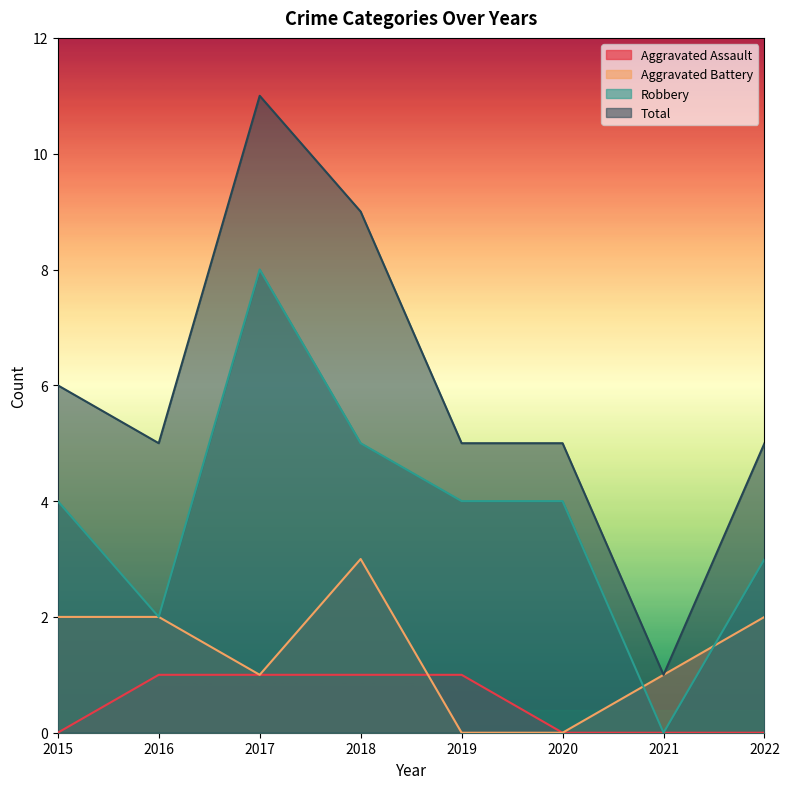

List the labels in order of Robbery value, largest first.

2017, 2018, 2015, 2019, 2020, 2022, 2016, 2021